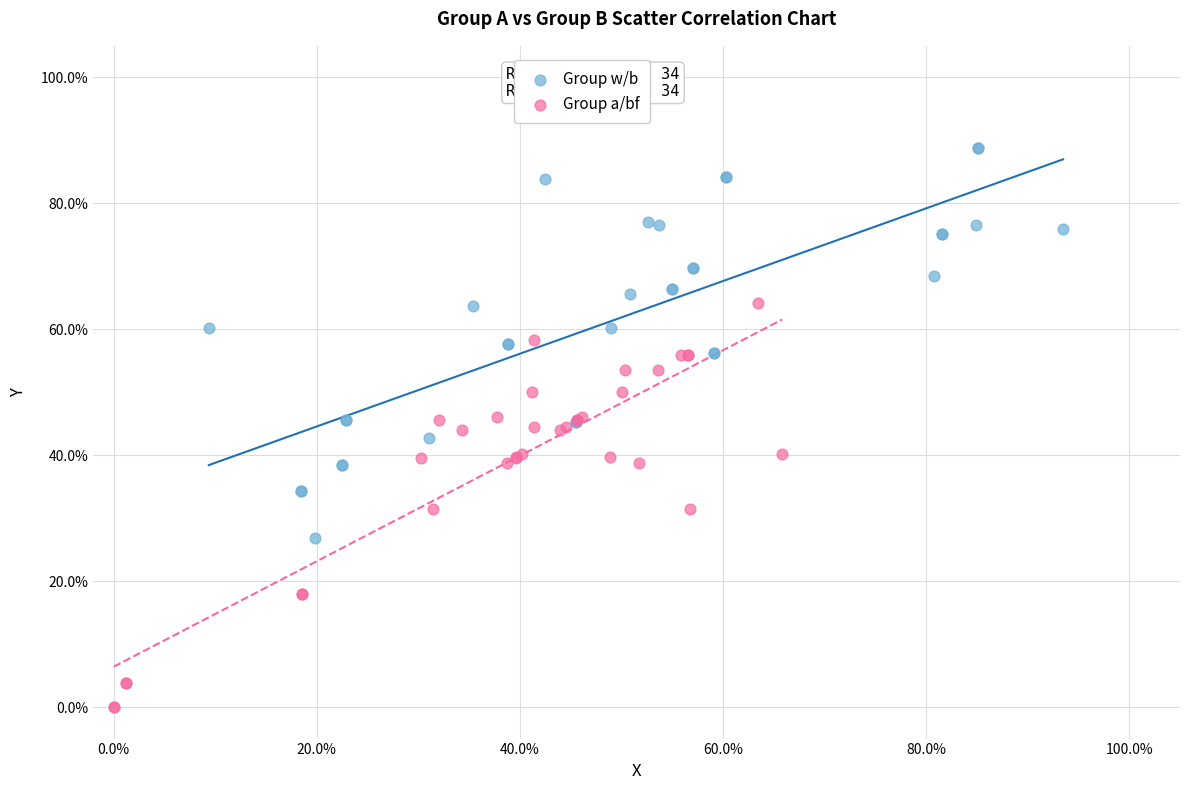

Which series reaches the minimum Y coordinate?

Group a/bf